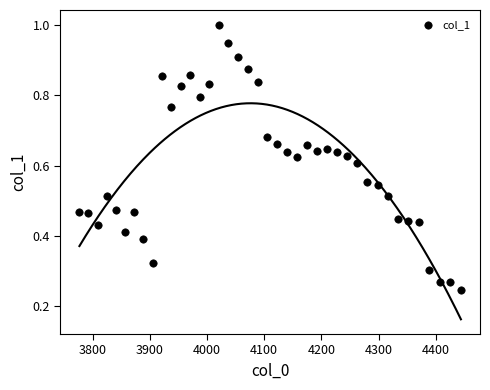

What is the range of X values (max minus min)?

667.4